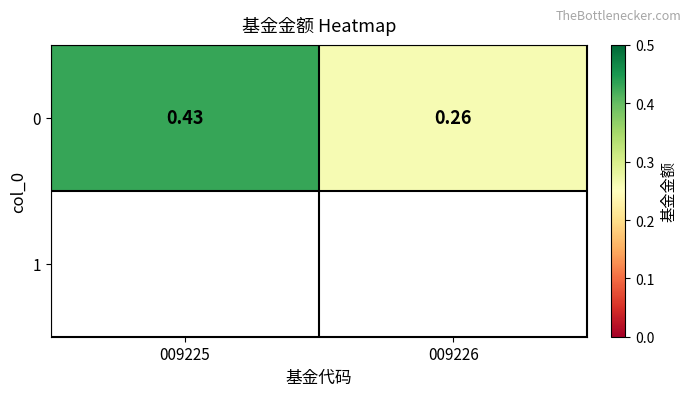

What is the average value?

0.3